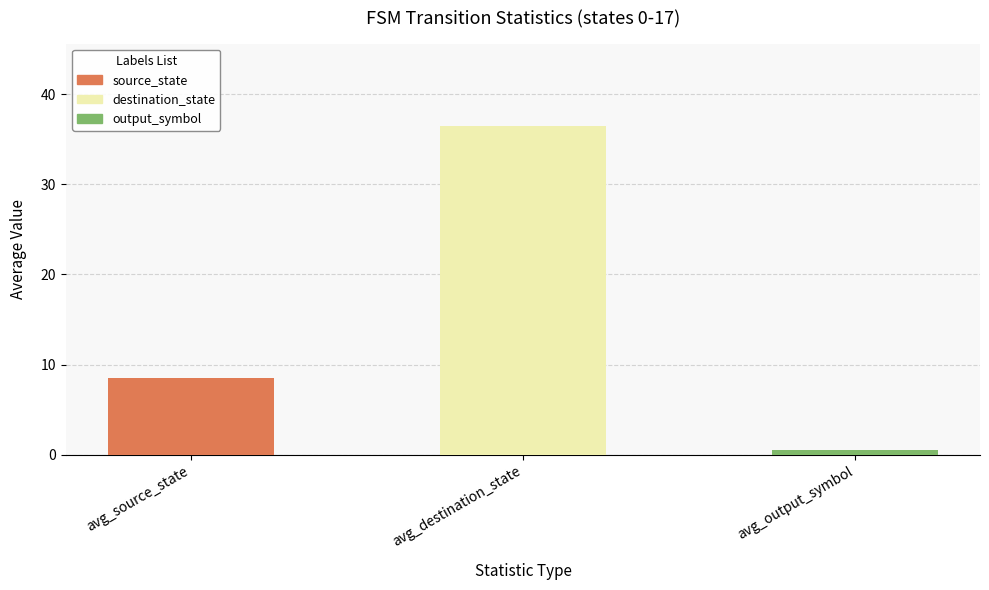

What is the difference between the second highest and minimum values in the output_symbol series?

1